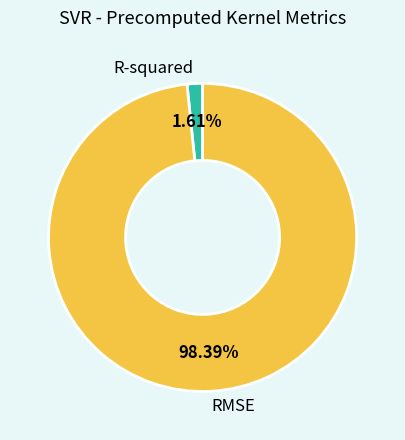

Is R-squared the majority of the pie?

No